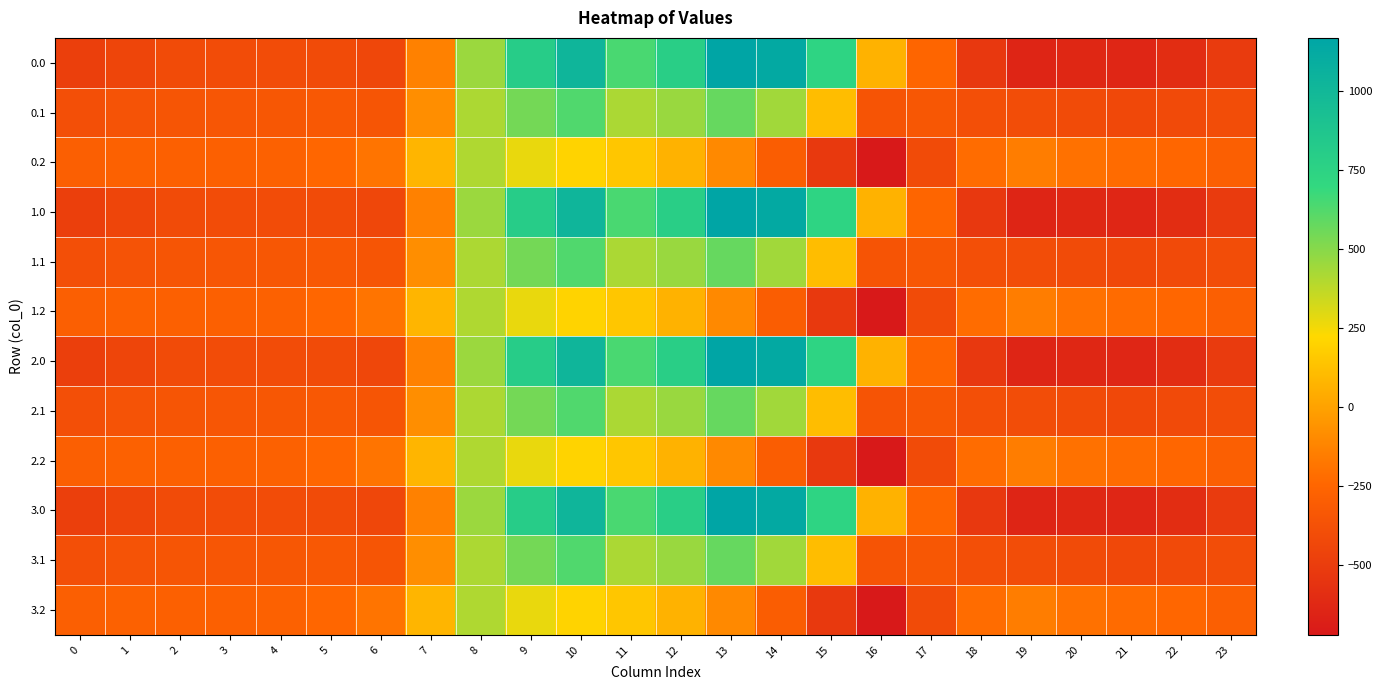

Reading right to left, list all the values displayed in this chart.

0.0: 23=-511.3	22=-592.3	21=-638.4	20=-629.9	19=-644.5	18=-529.6	17=-250.3	16=67.6	15=739.0	14=1128.3	13=1167.2	12=784.4	11=640.9	10=1023.2	9=804.0	8=454.2	7=-136.4	6=-435.0	5=-410.8	4=-404.9	3=-404.4	2=-410.3	1=-449.5	0=-482.0
0.1: 23=-399.4	22=-419.9	21=-432.4	20=-414.5	19=-399.7	18=-388.5	17=-340.1	16=-353.7	15=111.1	14=438.6	13=574.0	12=456.1	11=415.4	10=628.1	9=542.1	8=412.6	7=-81.6	6=-345.2	5=-329.5	4=-339.6	3=-342.7	2=-347.9	1=-361.1	0=-384.6
0.2: 23=-287.5	22=-247.4	21=-226.4	20=-199.2	19=-151.1	18=-223.1	17=-409.5	16=-721.2	15=-522.2	14=-301.9	13=-104.4	12=65.2	11=149.1	10=202.5	9=271.1	8=407.2	7=77.9	6=-187.1	5=-248.1	4=-274.4	3=-281.0	2=-285.5	1=-272.7	0=-287.1
1.0: 23=-511.3	22=-592.3	21=-638.4	20=-629.9	19=-644.5	18=-529.6	17=-250.3	16=67.6	15=739.0	14=1128.3	13=1167.2	12=784.4	11=640.9	10=1023.2	9=804.0	8=454.2	7=-136.4	6=-435.0	5=-410.8	4=-404.9	3=-404.4	2=-410.3	1=-449.5	0=-482.0
1.1: 23=-399.4	22=-419.9	21=-432.4	20=-414.5	19=-399.7	18=-388.5	17=-340.1	16=-353.7	15=111.1	14=438.6	13=574.0	12=456.1	11=415.4	10=628.1	9=542.1	8=412.6	7=-81.6	6=-345.2	5=-329.5	4=-339.6	3=-342.7	2=-347.9	1=-361.1	0=-384.6
1.2: 23=-287.5	22=-247.4	21=-226.4	20=-199.2	19=-151.1	18=-223.1	17=-409.5	16=-721.2	15=-522.2	14=-301.9	13=-104.4	12=65.2	11=149.1	10=202.5	9=271.1	8=407.2	7=77.9	6=-187.1	5=-248.1	4=-274.4	3=-281.0	2=-285.5	1=-272.7	0=-287.1
2.0: 23=-511.3	22=-592.3	21=-638.4	20=-629.9	19=-644.5	18=-529.6	17=-250.3	16=67.6	15=739.0	14=1128.3	13=1167.2	12=784.4	11=640.9	10=1023.2	9=804.0	8=454.2	7=-136.4	6=-435.0	5=-410.8	4=-404.9	3=-404.4	2=-410.3	1=-449.5	0=-482.0
2.1: 23=-399.4	22=-419.9	21=-432.4	20=-414.5	19=-399.7	18=-388.5	17=-340.1	16=-353.7	15=111.1	14=438.6	13=574.0	12=456.1	11=415.4	10=628.1	9=542.1	8=412.6	7=-81.6	6=-345.2	5=-329.5	4=-339.6	3=-342.7	2=-347.9	1=-361.1	0=-384.6
2.2: 23=-287.5	22=-247.4	21=-226.4	20=-199.2	19=-151.1	18=-223.1	17=-409.5	16=-721.2	15=-522.2	14=-301.9	13=-104.4	12=65.2	11=149.1	10=202.5	9=271.1	8=407.2	7=77.9	6=-187.1	5=-248.1	4=-274.4	3=-281.0	2=-285.5	1=-272.7	0=-287.1
3.0: 23=-511.3	22=-592.3	21=-638.4	20=-629.9	19=-644.5	18=-529.6	17=-250.3	16=67.6	15=739.0	14=1128.3	13=1167.2	12=784.4	11=640.9	10=1023.2	9=804.0	8=454.2	7=-136.4	6=-435.0	5=-410.8	4=-404.9	3=-404.4	2=-410.3	1=-449.5	0=-482.0
3.1: 23=-399.4	22=-419.9	21=-432.4	20=-414.5	19=-399.7	18=-388.5	17=-340.1	16=-353.7	15=111.1	14=438.6	13=574.0	12=456.1	11=415.4	10=628.1	9=542.1	8=412.6	7=-81.6	6=-345.2	5=-329.5	4=-339.6	3=-342.7	2=-347.9	1=-361.1	0=-384.6
3.2: 23=-287.5	22=-247.4	21=-226.4	20=-199.2	19=-151.1	18=-223.1	17=-409.5	16=-721.2	15=-522.2	14=-301.9	13=-104.4	12=65.2	11=149.1	10=202.5	9=271.1	8=407.2	7=77.9	6=-187.1	5=-248.1	4=-274.4	3=-281.0	2=-285.5	1=-272.7	0=-287.1